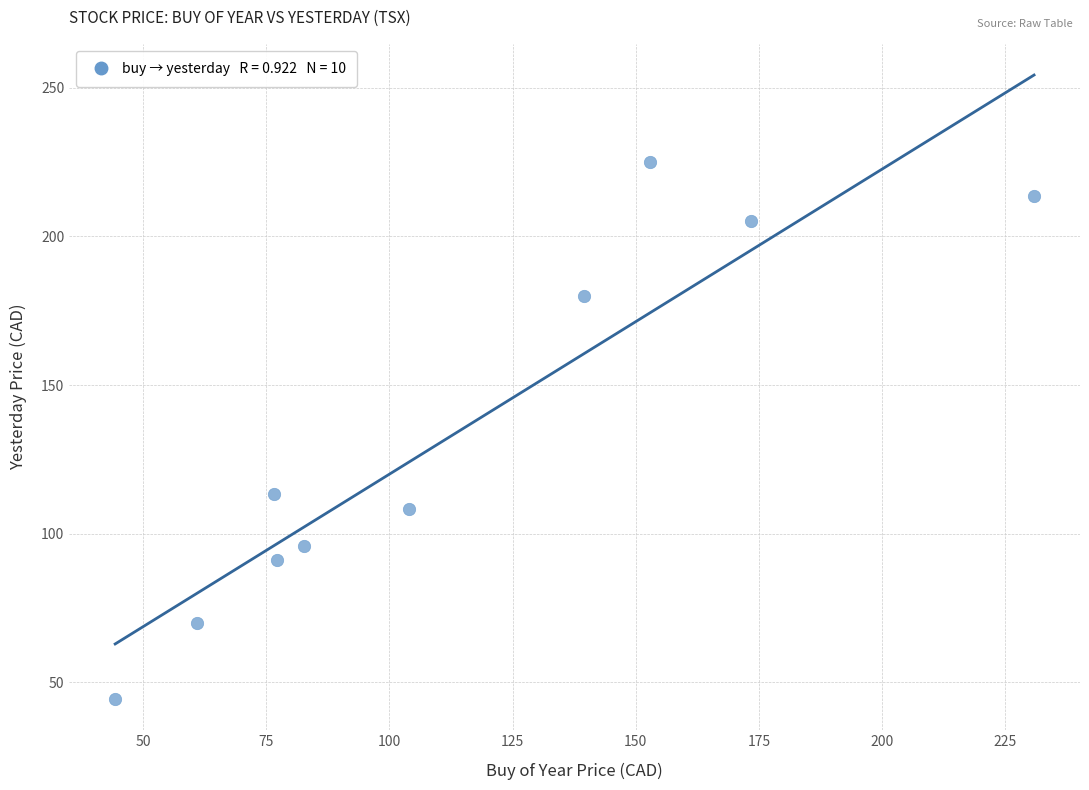

What Y value in the scatter plot is closest to 134?

113.3